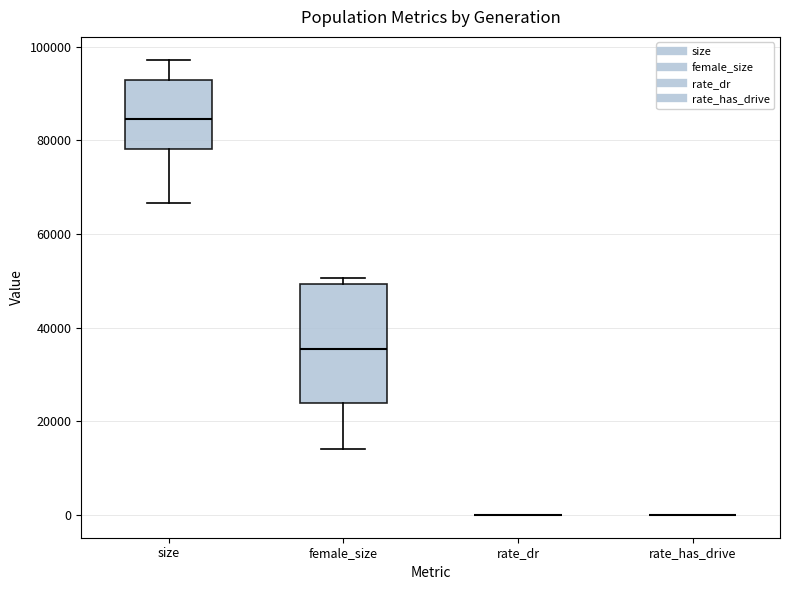

Reading left to right, transcribe this box plot: for each box, give where its median line is, the range the box spans, and where its two whiskers end, as read against the y-axis. The values are not printed on the chart, so give them approximately, as read against the axis.

size: median 84000, box 78000 to 92000, whiskers 66000 to 98000
female_size: median 36000, box 24000 to 50000, whiskers 14000 to 50000 (just above the box's upper edge)
rate_dr: box collapsed to a line at 0, whiskers 0 to 0
rate_has_drive: box collapsed to a line at 0, whiskers 0 to 0